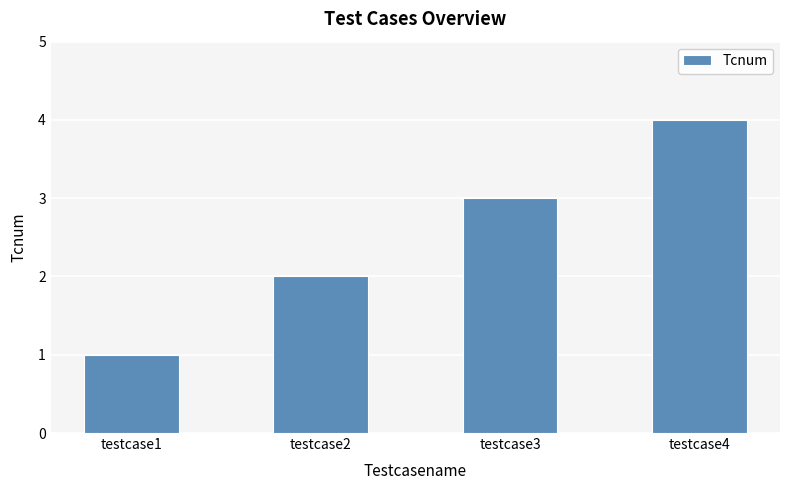

Are the bars horizontal?

No